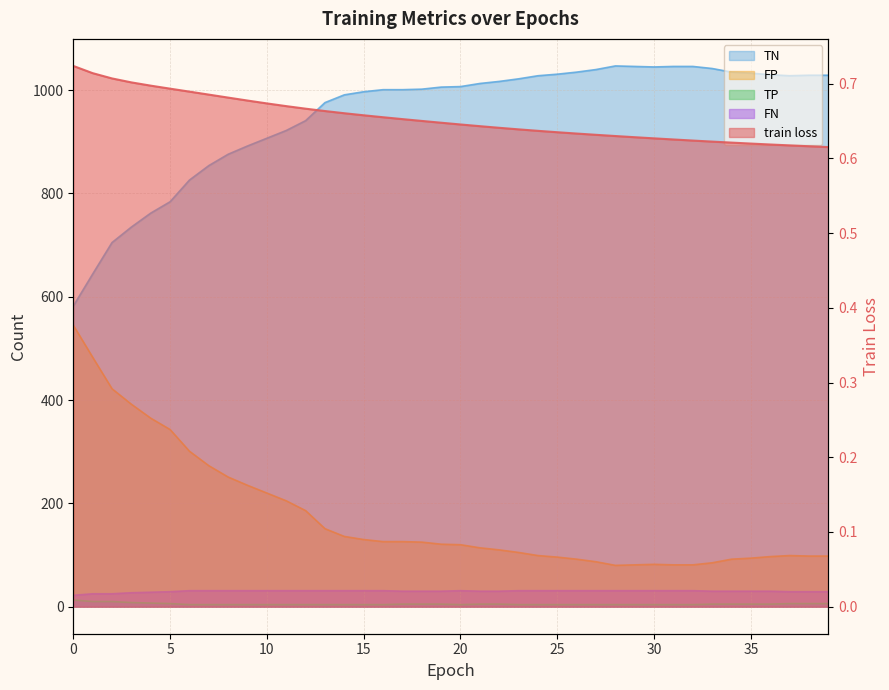

Is the value of FP at 9 greater than the value of TP at 27?

Yes